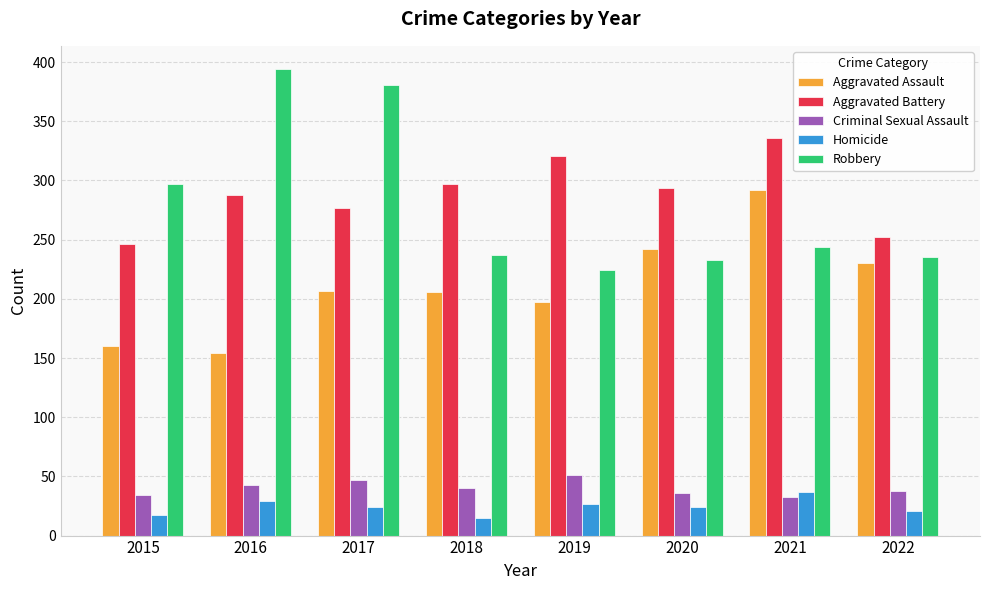

Which label corresponds to the largest value in the chart?

2016